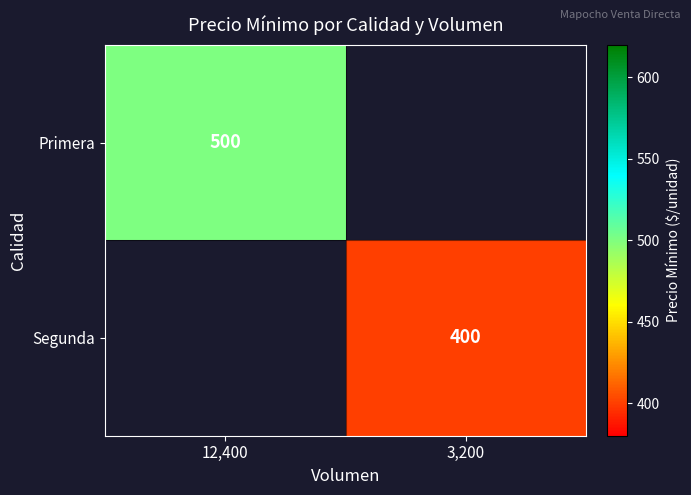

Is the value of Segunda at 3,200 greater than the value of Primera at 12,400?

No